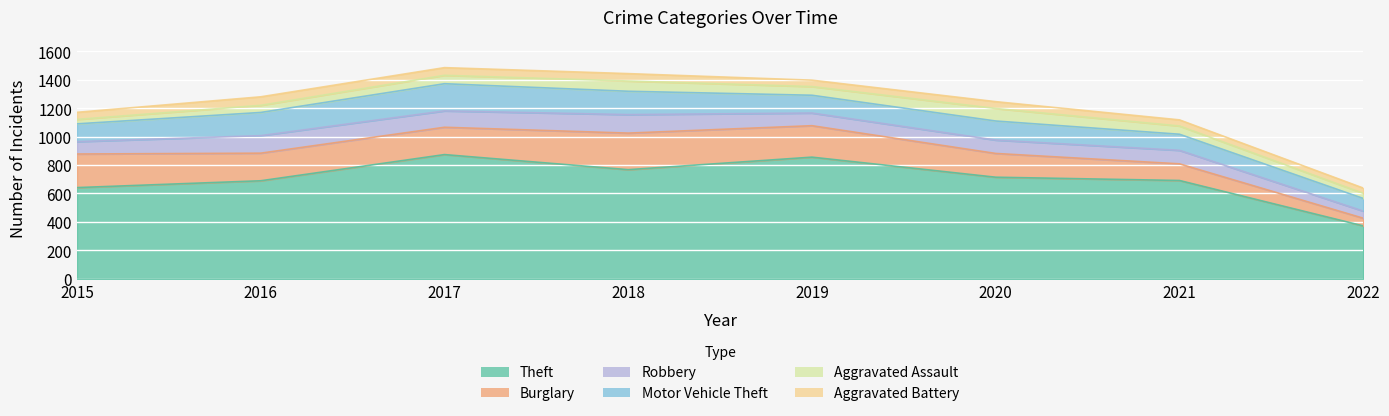

Reading right to left, what are all the values shown in this chart?

Theft: 372	691	714	855	767	873	689	641
Burglary: 54	117	167	221	257	192	194	236
Robbery: 50	95	94	89	130	115	123	87
Motor Vehicle Theft: 89	113	134	125	164	191	163	125
Aggravated Assault: 36	58	88	61	72	59	50	31
Aggravated Battery: 37	43	48	45	52	54	60	50